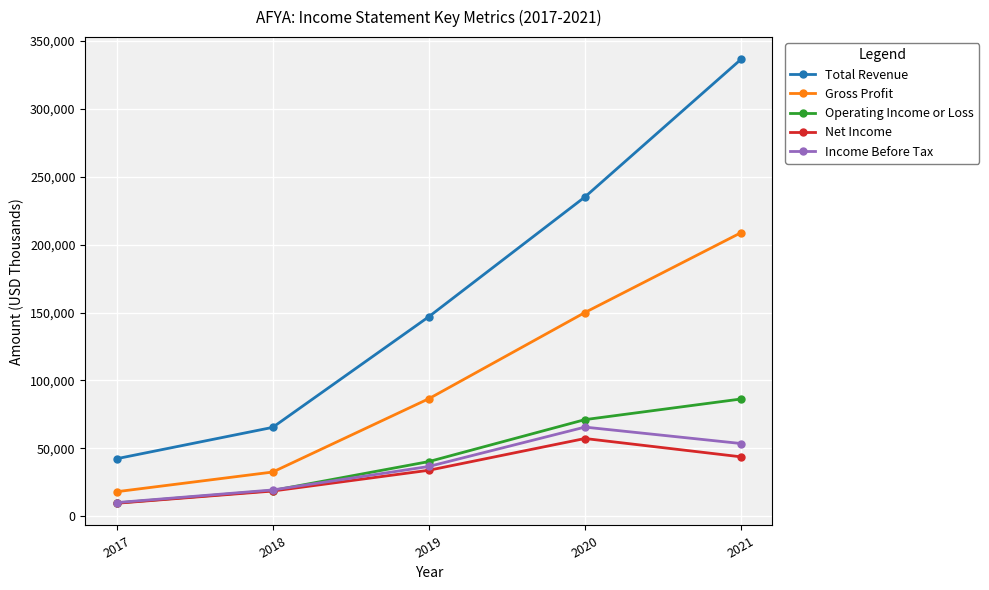

What is the average value of the Income Before Tax series?

37000